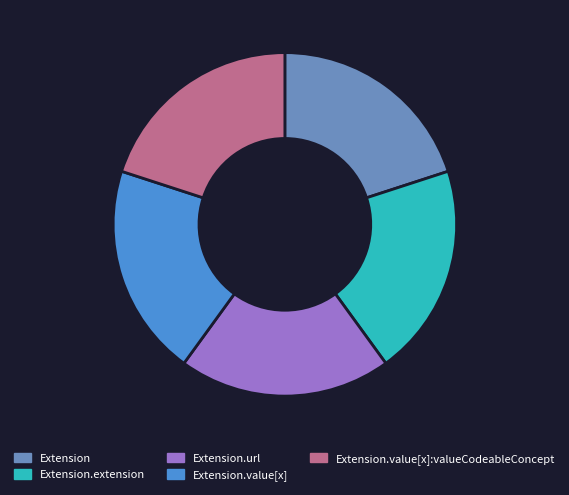

How many slices are in this pie chart?

5